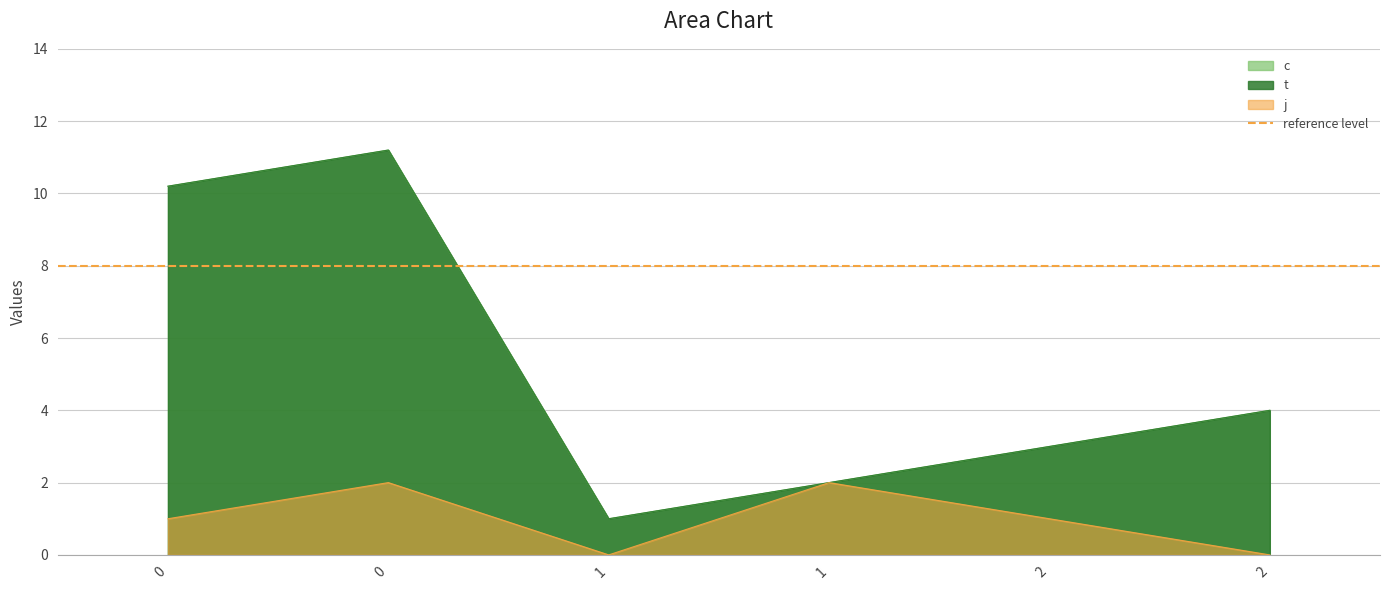

Rank the series at 0 from lowest to highest value.

j, c, t